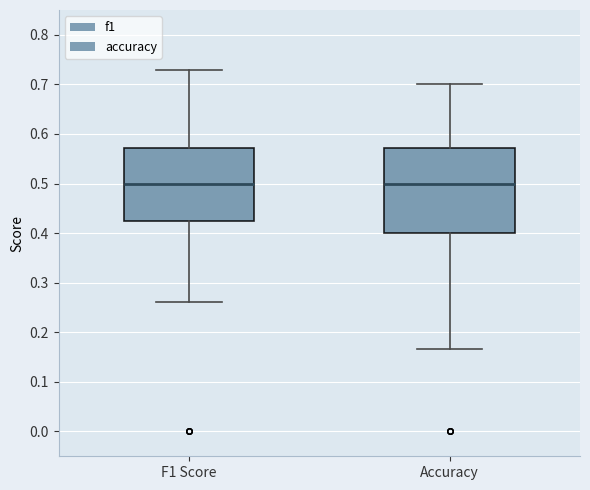

Which box is the tallest, from its lower edge to its upper edge?

Accuracy